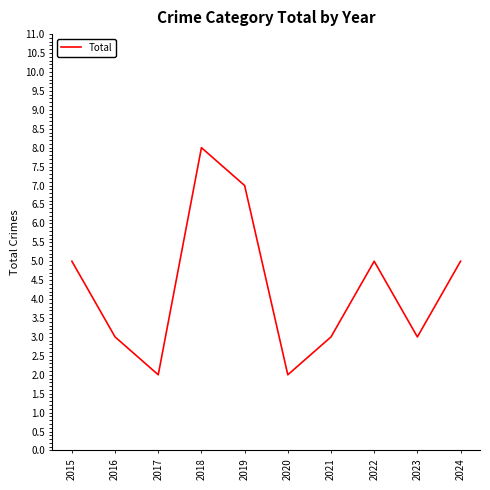

What value does the data have at 2024?

5